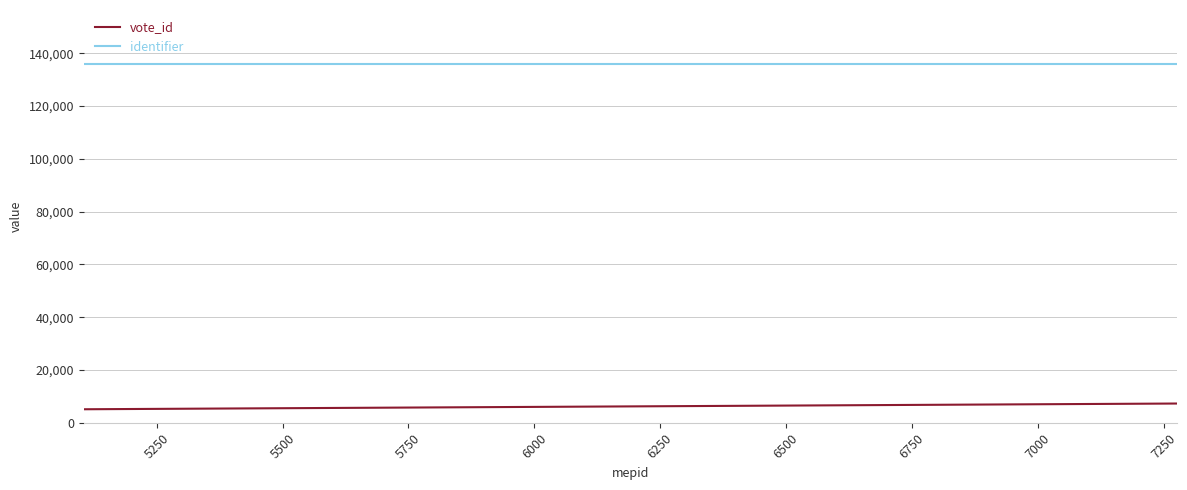

Rank the series by their maximum value, from lowest to highest.

vote_id, identifier